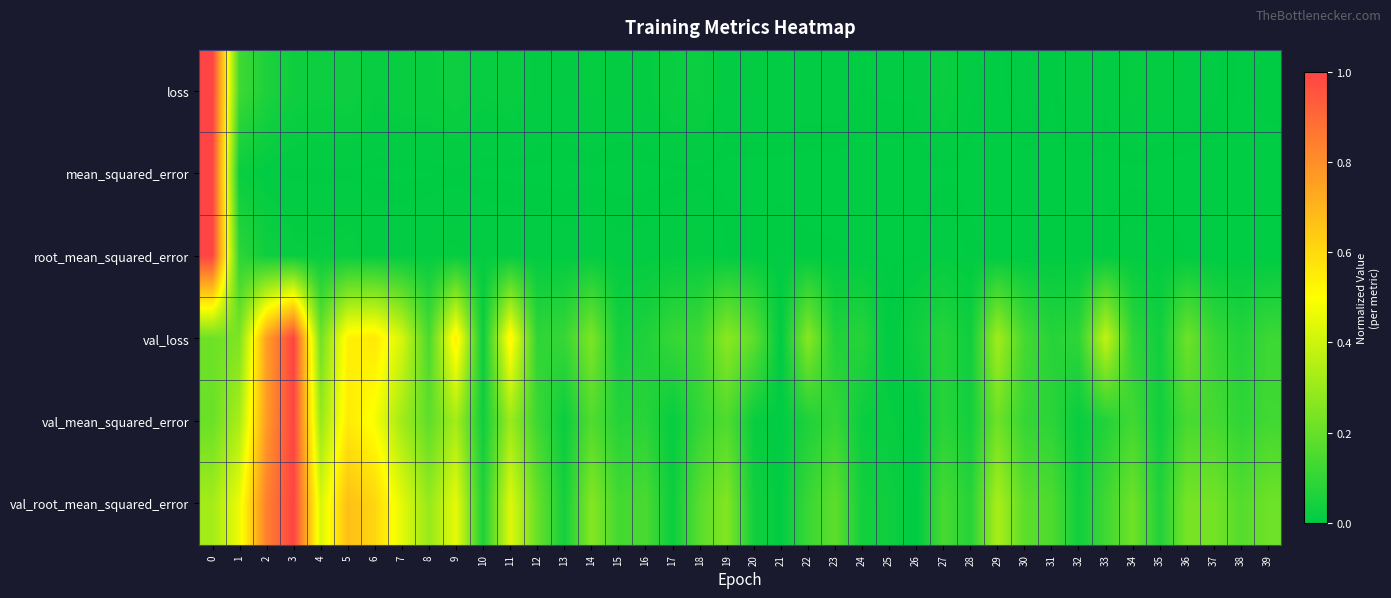

How many distinct data groups are displayed?

6